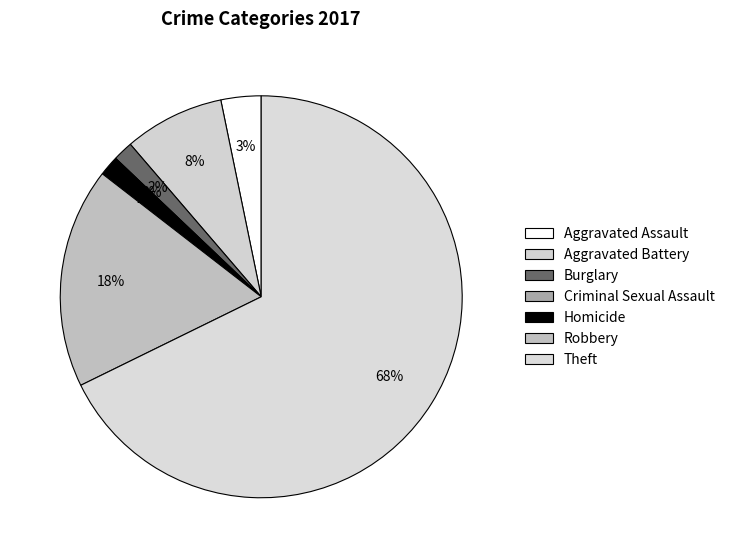

What percentage is NOT represented by Homicide?

98.4%